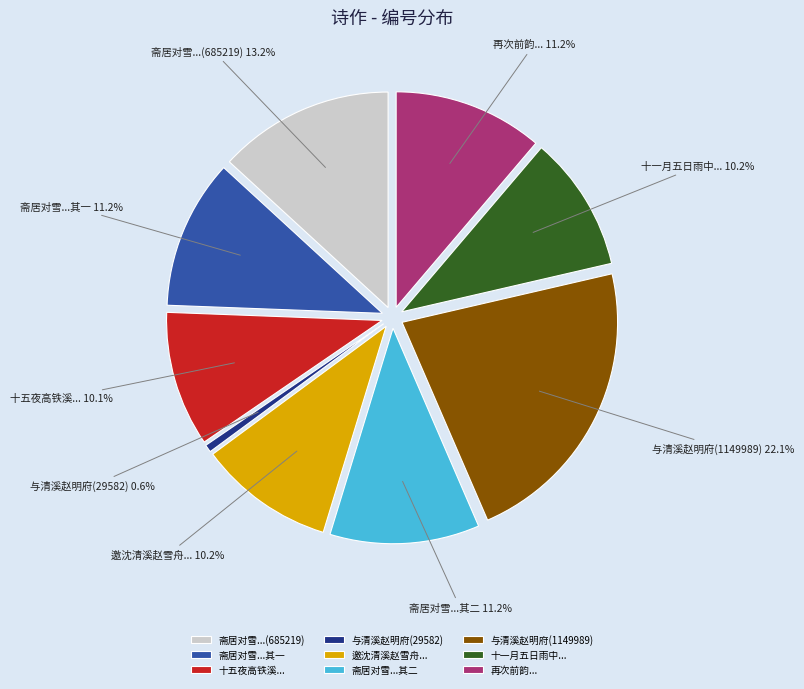

What percentage is NOT represented by 斋居对雪走笔次韵答清溪赵司寇兼柬王与时胡伯珩黄伯固二首 其一?

88.8%